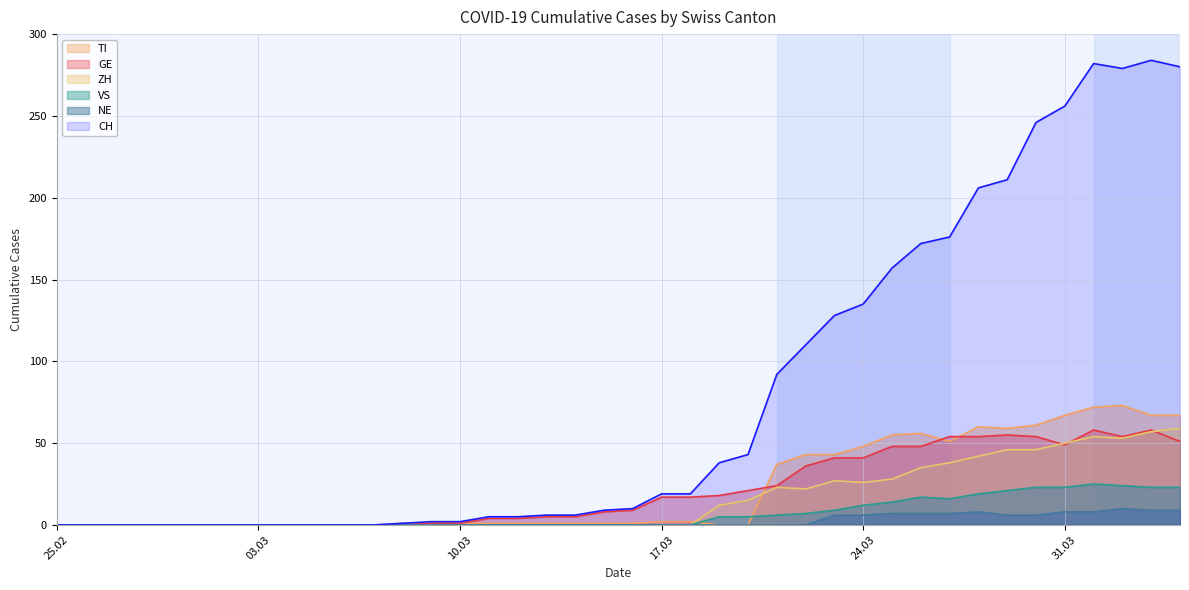

Which series has the largest range (max minus min)?

CH